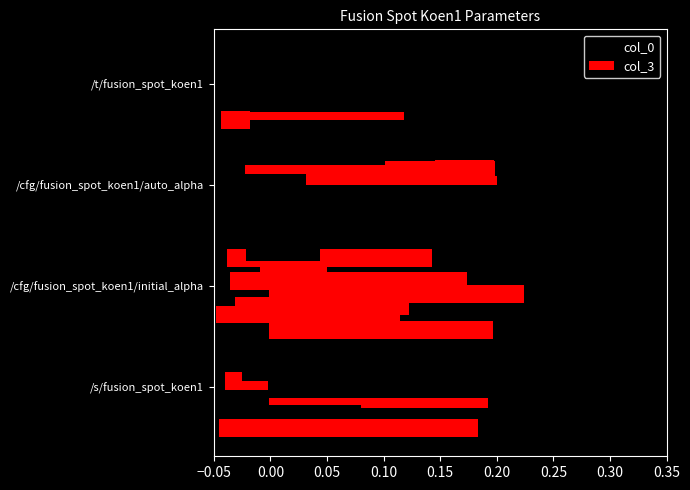

At how many categories does at least one series exceed 0?

4